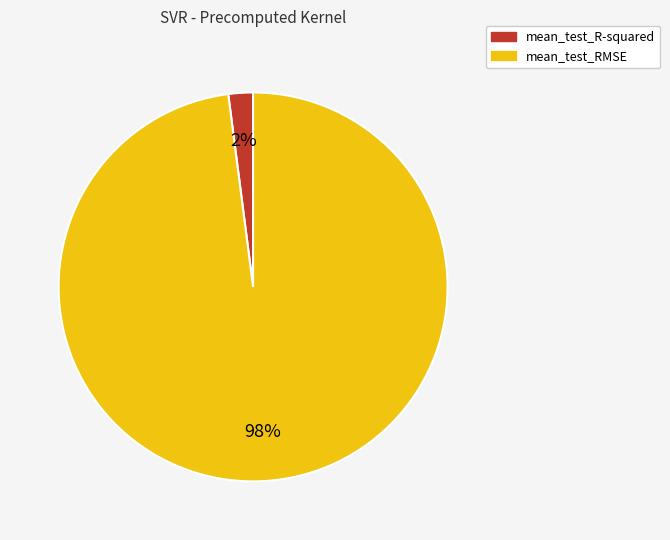

How many segments does this pie chart have?

2